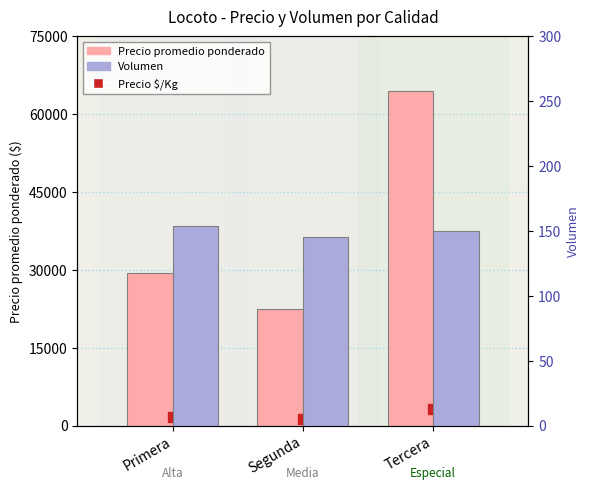

What value does the Precio promedio ponderado series have at Segunda, to the nearest 100?

22400